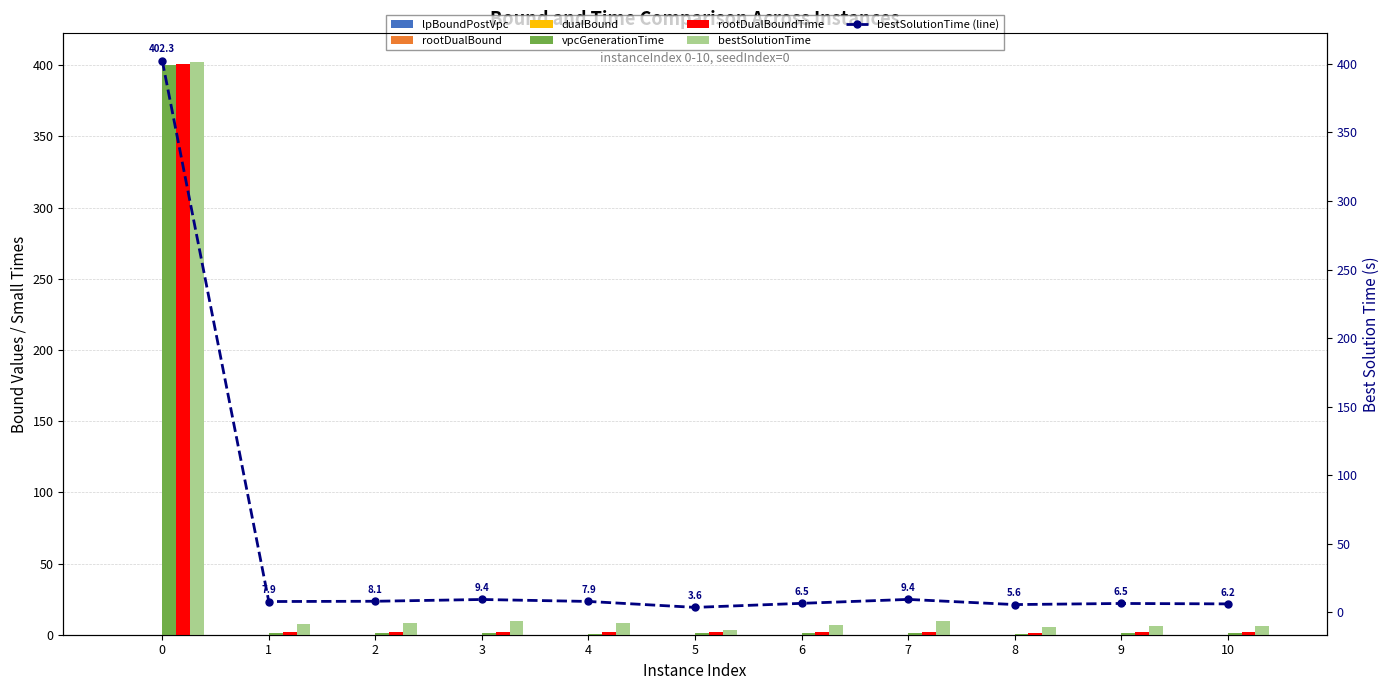

Is the value of rootDualBound at 2 greater than the value of rootDualBoundTime at 10?

No